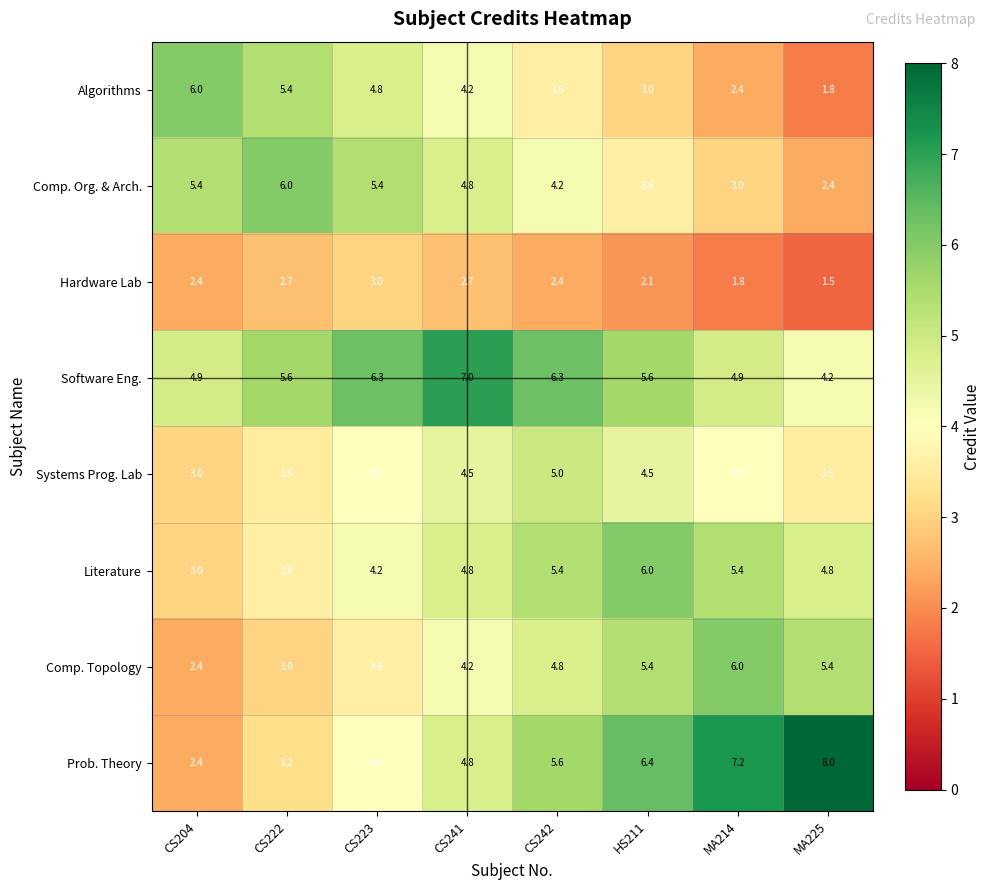

Which series has the widest spread of values?

Prob. Theory